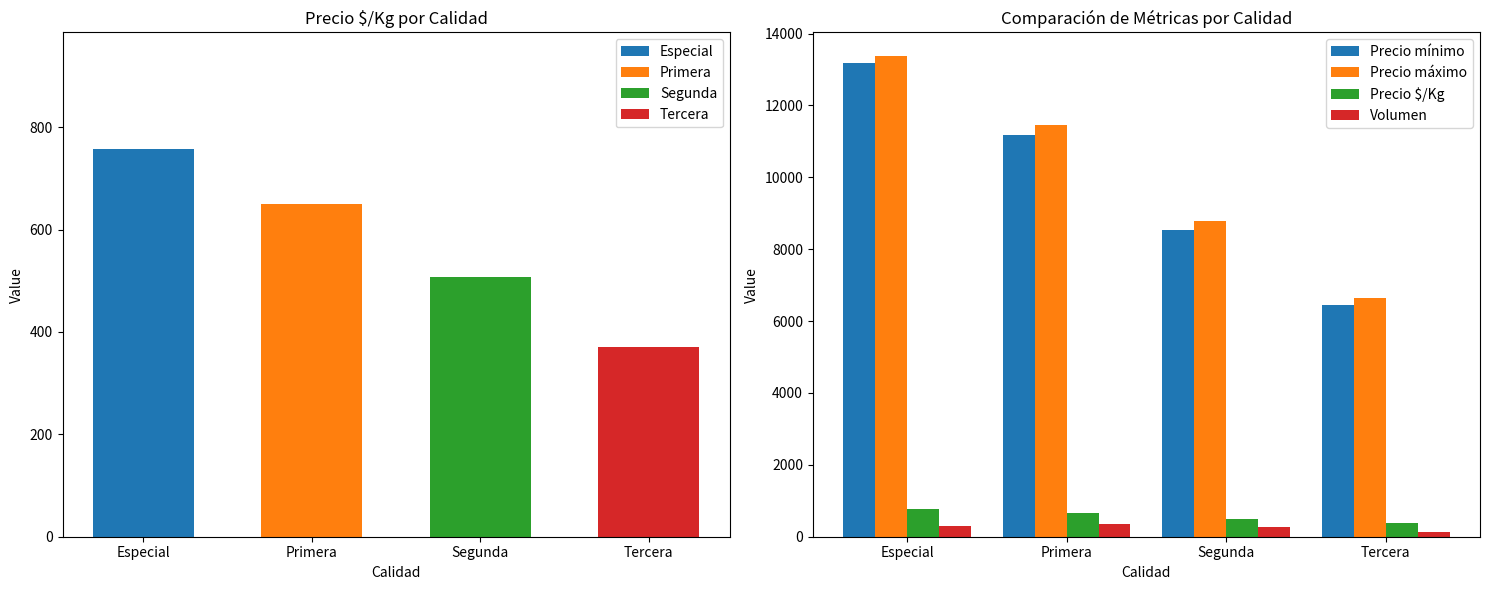

Reading left to right, what are all the values shown in this chart?

Precio mínimo: 13181.8	11181.8	8545.5	6454.5
Precio máximo: 13363.6	11454.5	8772.7	6636.4
Precio $/Kg: 757.9	650.4	506.7	371.1
Volumen: 295.5	351.8	283.6	126.4